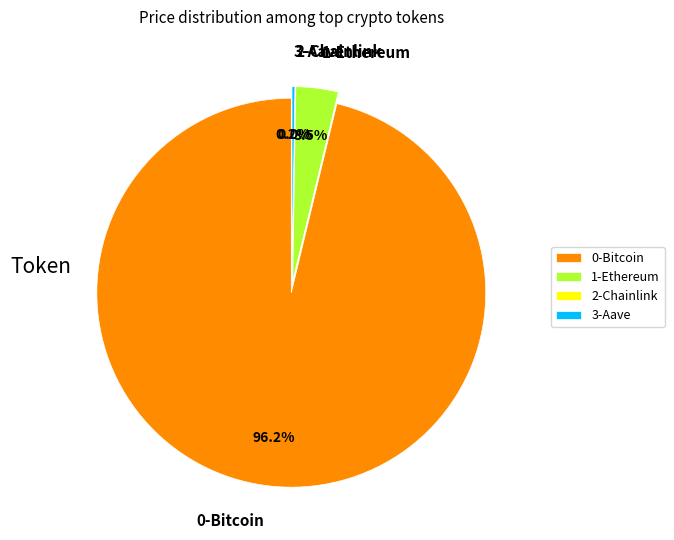

Is the sum of Chainlink and Ethereum greater than half?

No